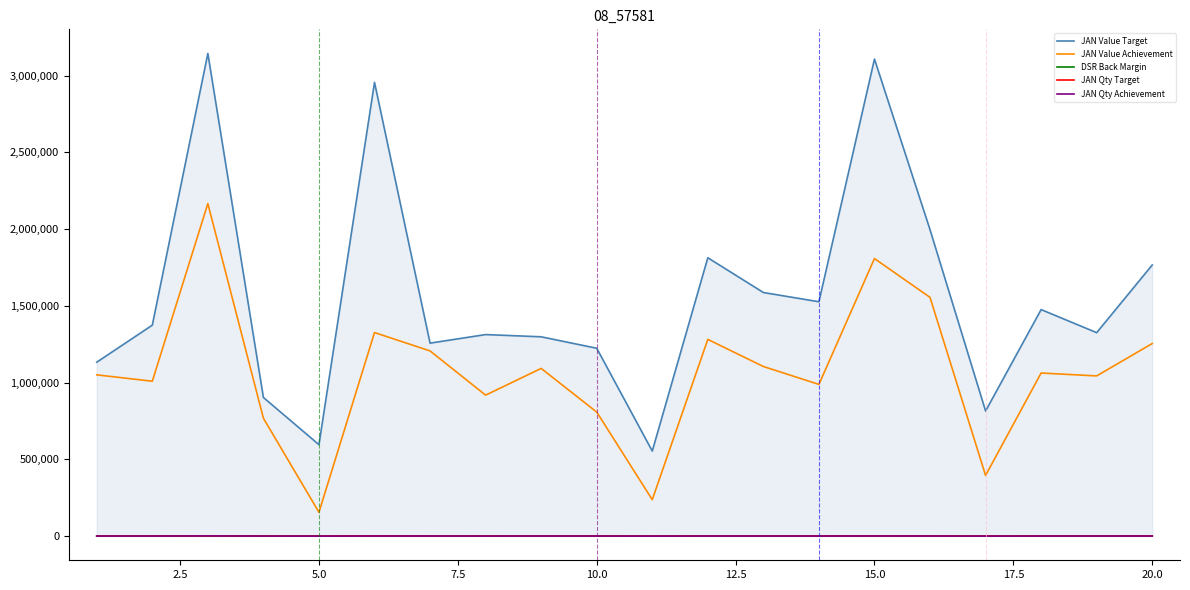

Does the chart display data point markers on the line(s)?

No